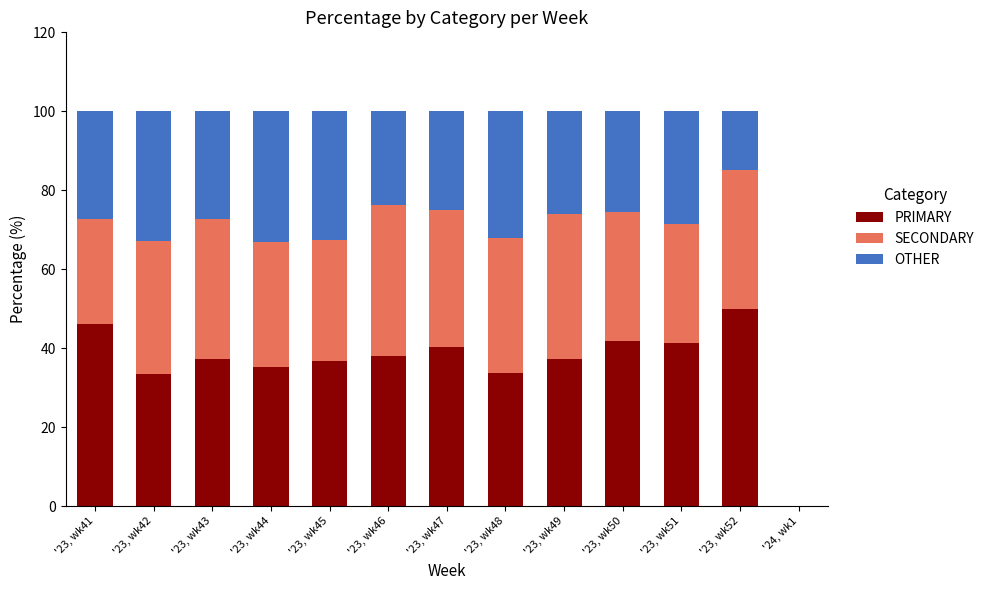

The PRIMARY series shows 72.9 at '23, wk41. True or false?

False